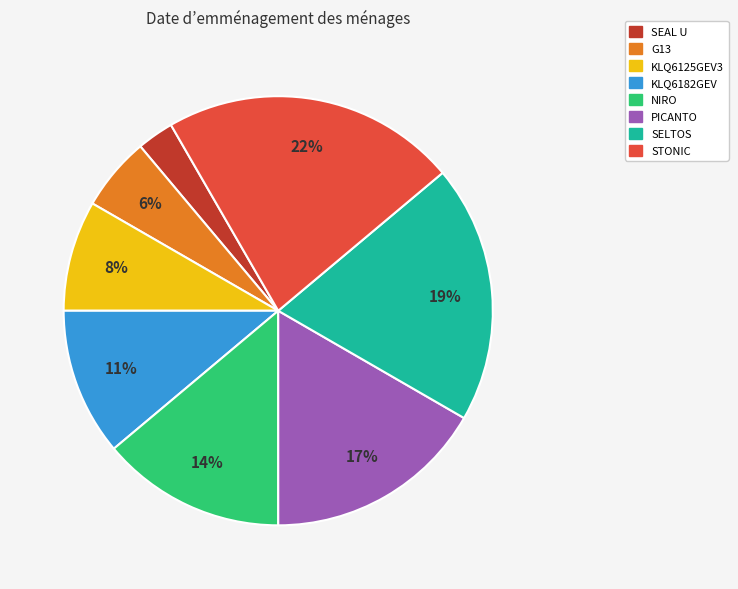

Between G13 and SELTOS, which is larger?

SELTOS